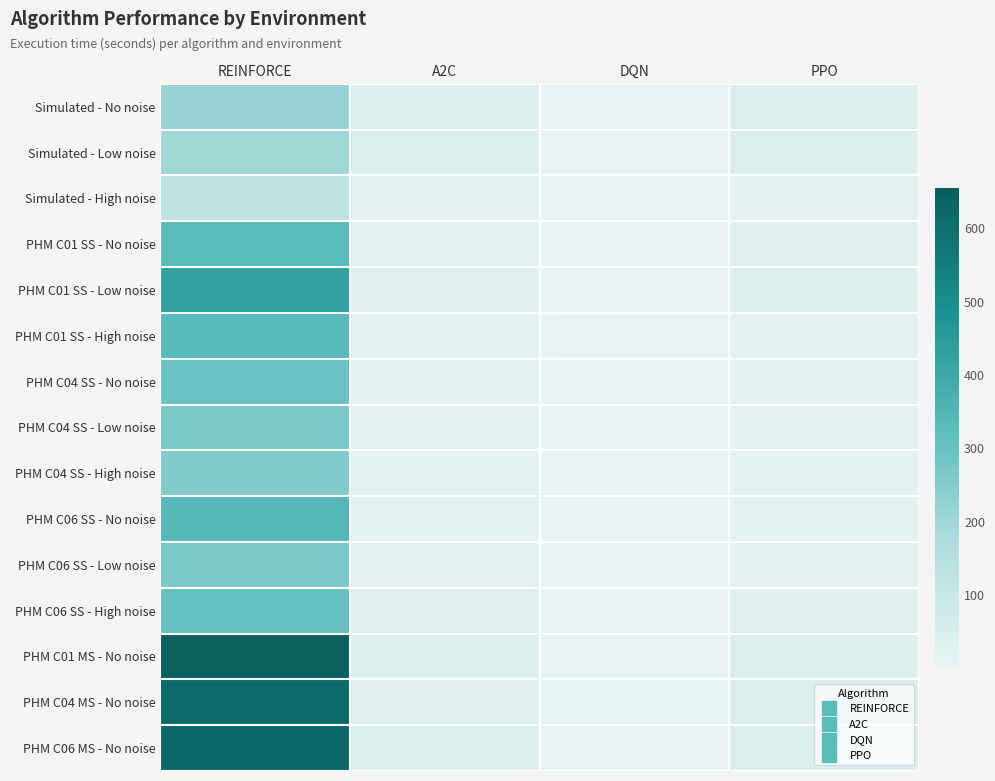

Rank the series at A2C from lowest to highest value.

PHM C01 SS - High noise, PHM C06 SS - No noise, PHM C04 SS - High noise, Simulated - High noise, PHM C04 SS - Low noise, PHM C01 SS - No noise, PHM C06 SS - Low noise, PHM C04 SS - No noise, PHM C01 SS - Low noise, PHM C04 MS - No noise, PHM C06 SS - High noise, PHM C01 MS - No noise, PHM C06 MS - No noise, Simulated - No noise, Simulated - Low noise